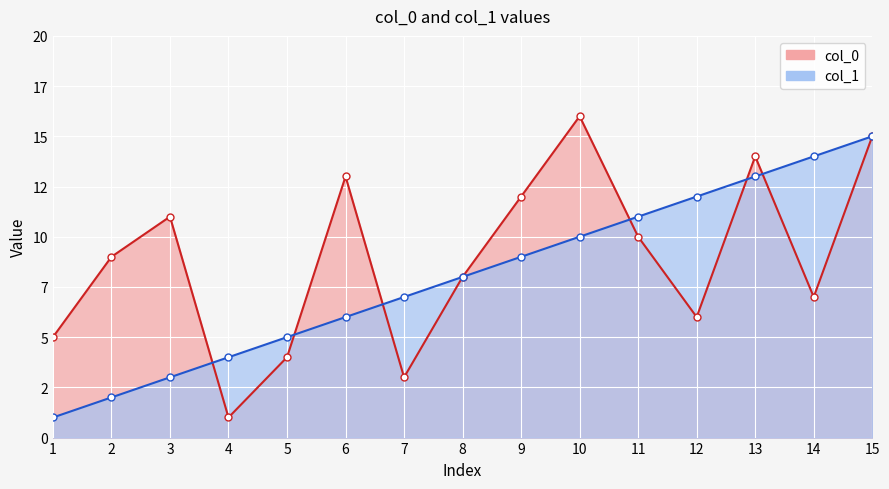

How many data points in col_0 are above 9?

7